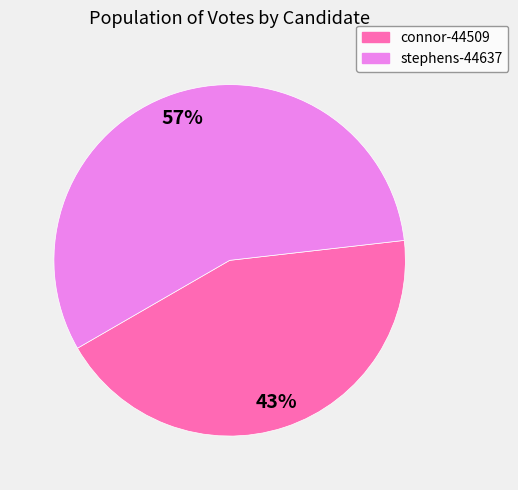

Is the sum of connor-44509 and stephens-44637 greater than half?

Yes